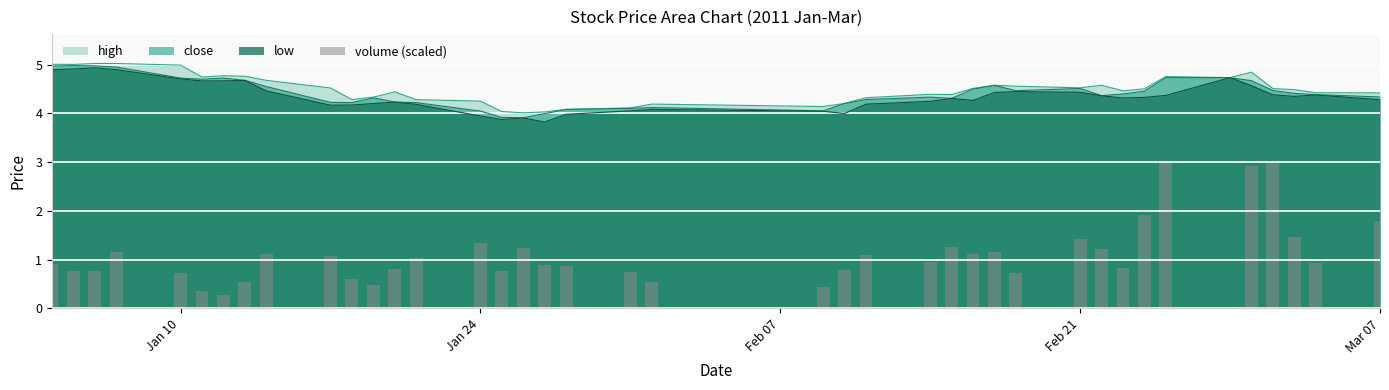

The value of low at Jan 10 is 4.7. True or false?

True